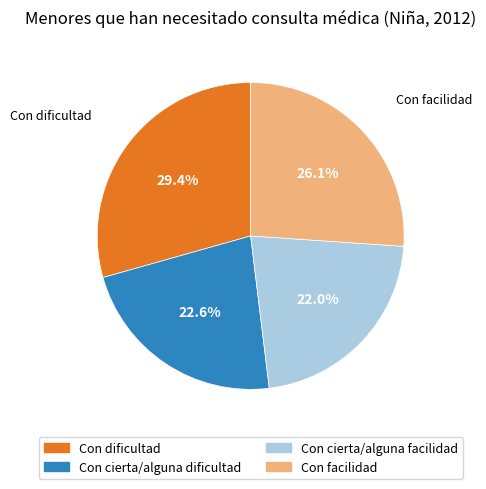

Is the sum of Con cierta/alguna dificultad and Con dificultad greater than half?

Yes